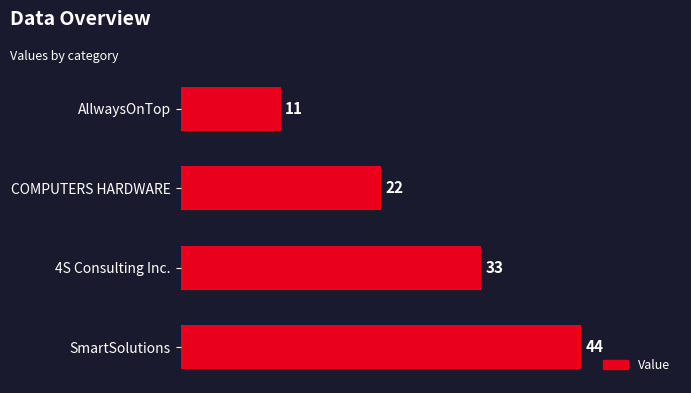

Rank the categories by value from highest to lowest.

SmartSolutions, 4S Consulting Inc., COMPUTERS HARDWARE, AllwaysOnTop